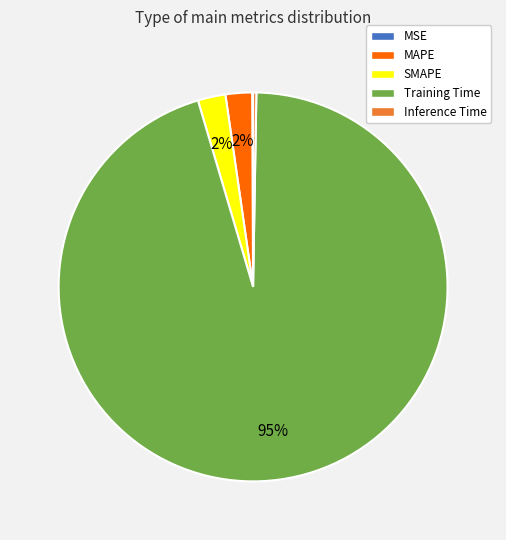

To the nearest percent, what is the average slice percentage?

20%